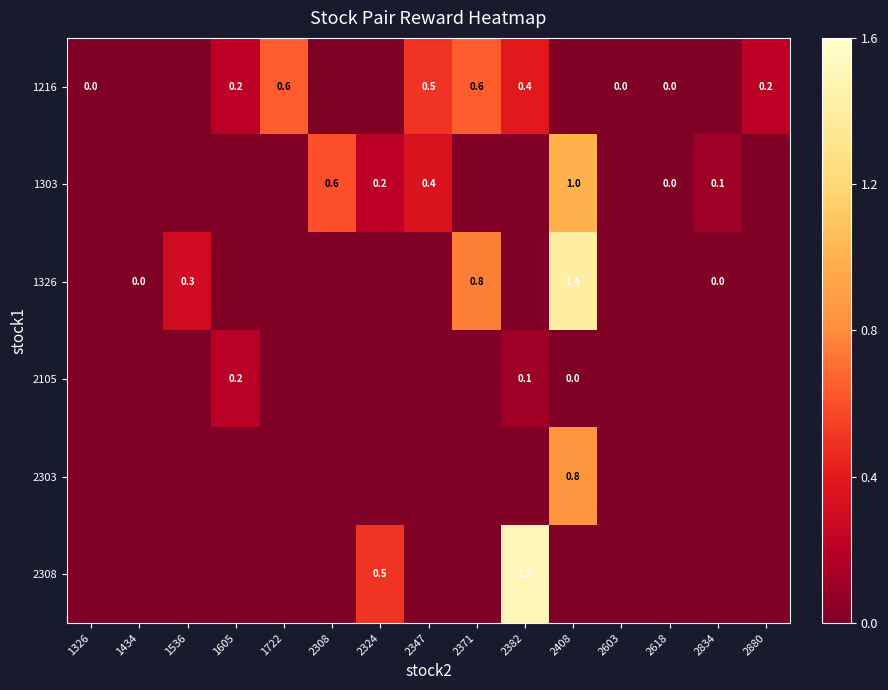

Count the number of categories in the chart.

15